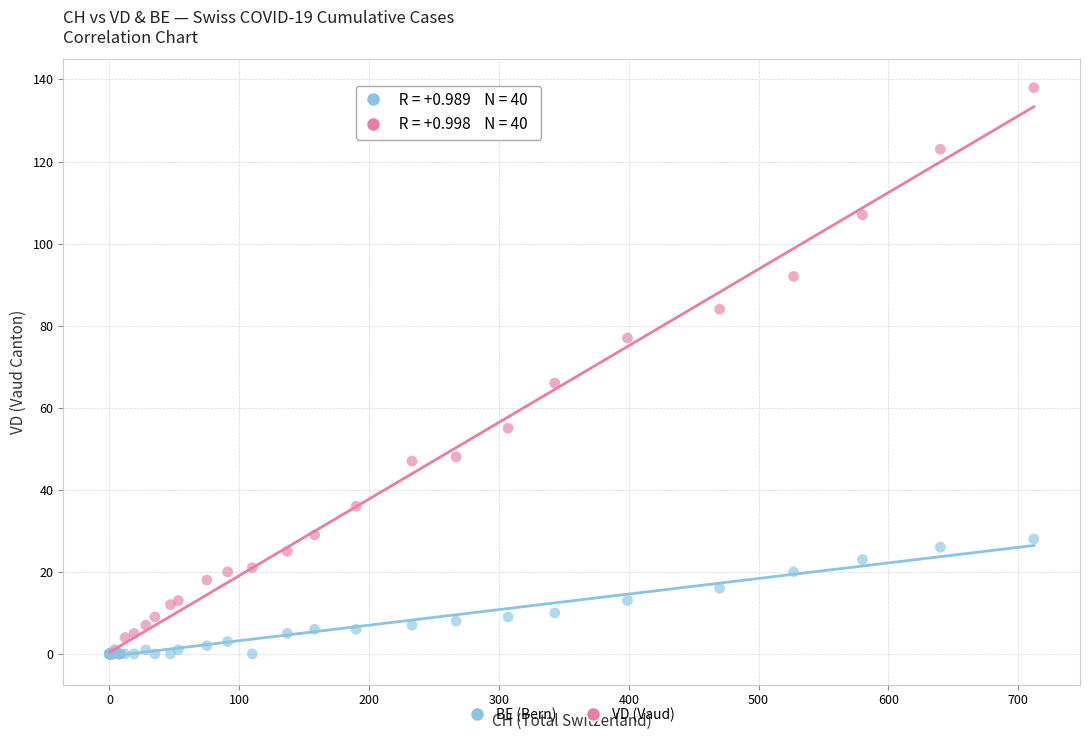

Across all series, what Y value is closest to 69?

66